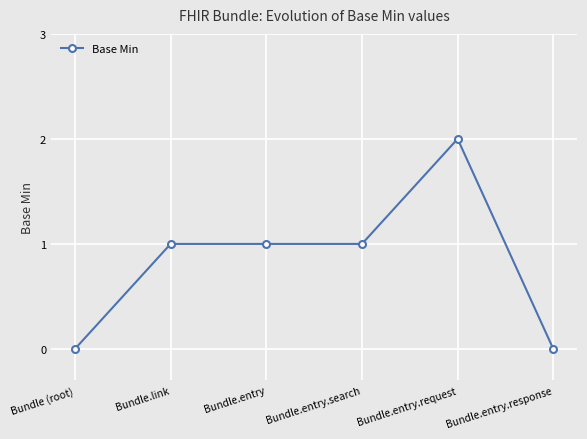

The chart shows a value of 1 at Bundle.entry. True or false?

True